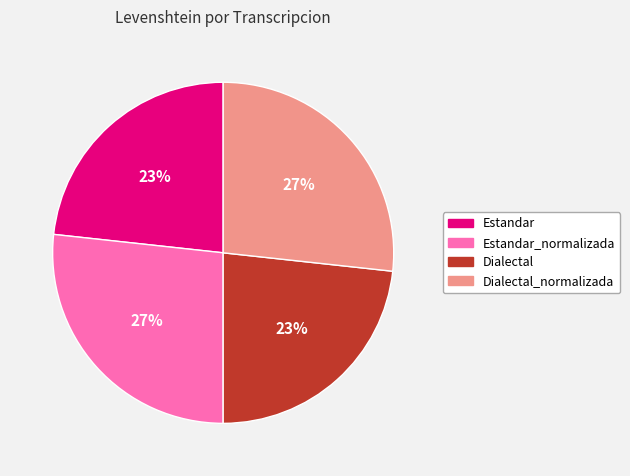

To the nearest percent, what is the average slice percentage?

25%